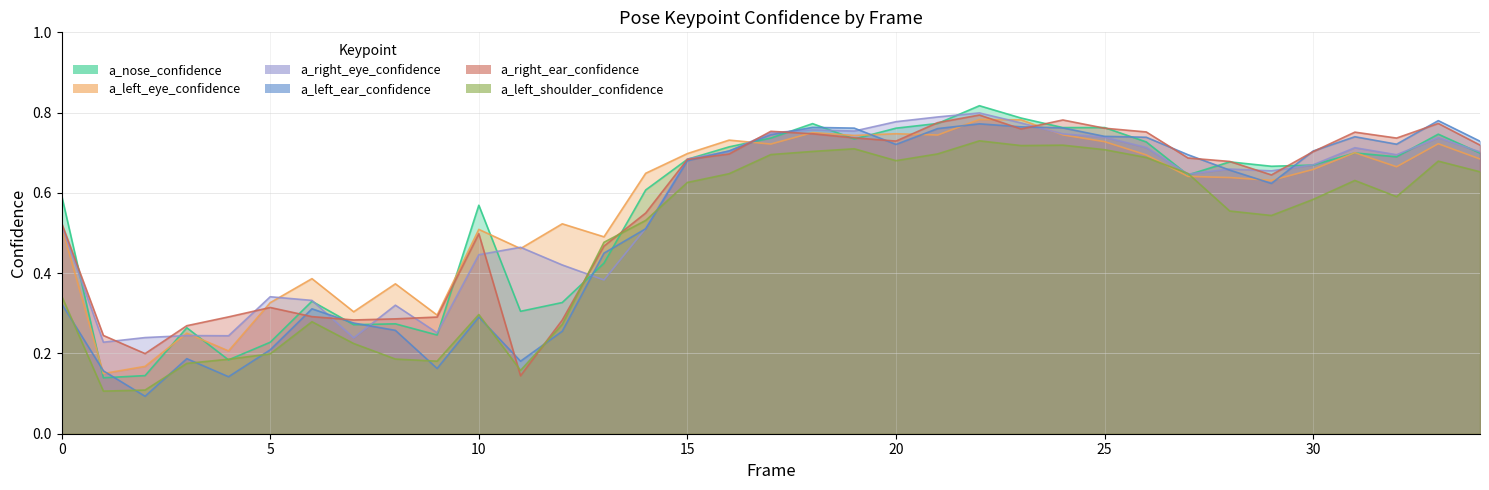

Which series has the largest total across all categories?

a_left_eye_confidence